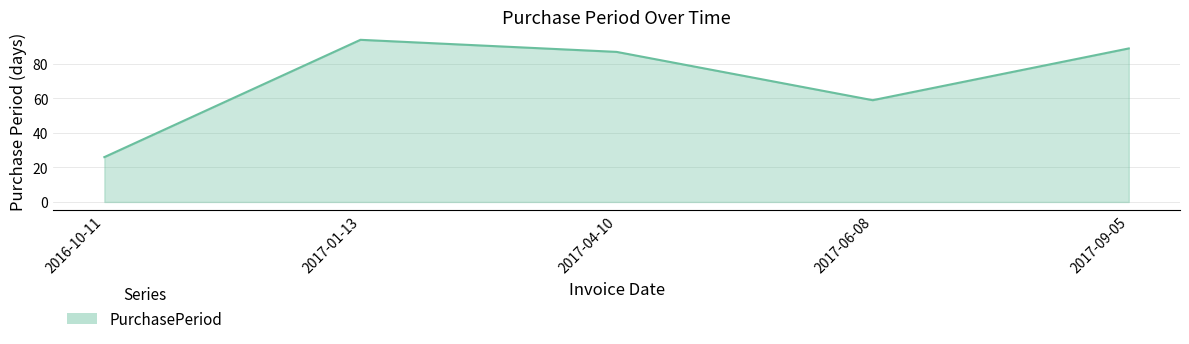

Where is the first local maximum?

2017-01-13